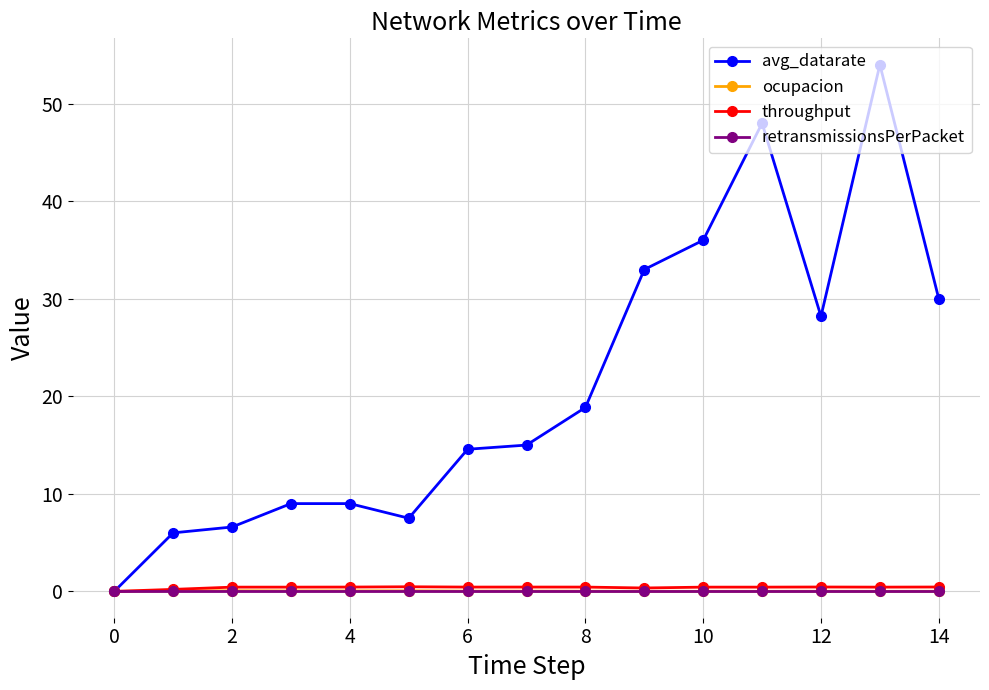

What is the greatest value displayed?

54.0